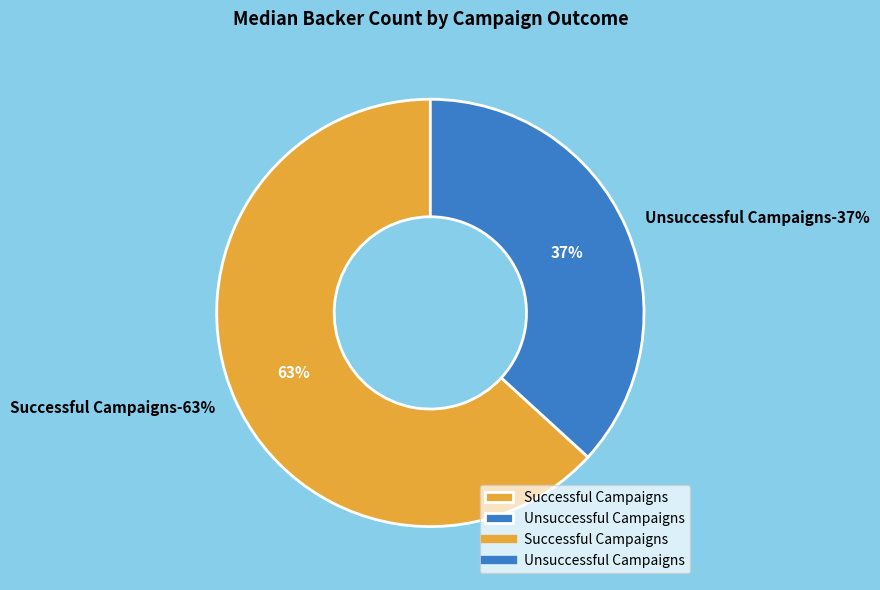

Which slice is the largest?

Successful Campaigns